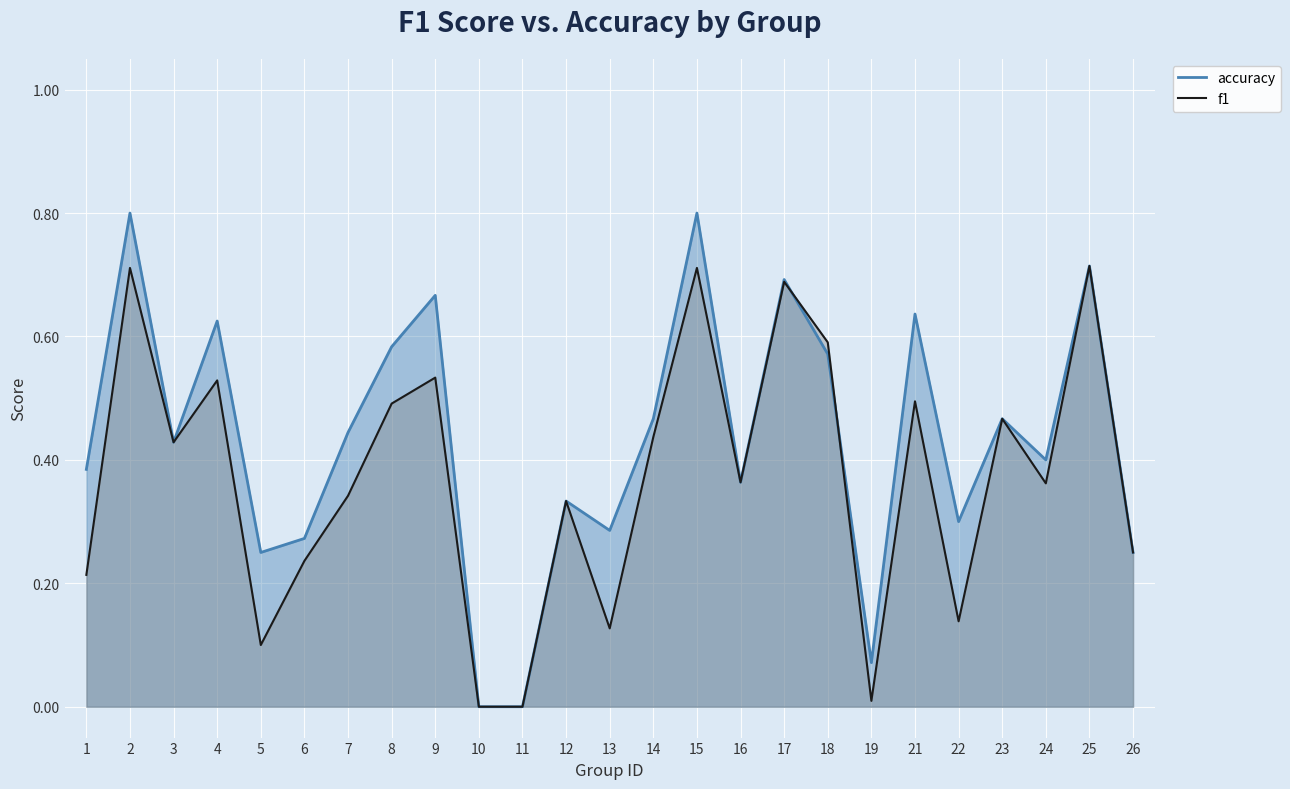

Reading right to left, what are all the values shown in this chart?

f1: 0.2	0.7	0.4	0.5	0.1	0.5	0.0	0.6	0.7	0.4	0.7	0.4	0.1	0.3	0.0	0.0	0.5	0.5	0.3	0.2	0.1	0.5	0.4	0.7	0.2
accuracy: 0.2	0.7	0.4	0.5	0.3	0.6	0.1	0.6	0.7	0.4	0.8	0.5	0.3	0.3	0.0	0.0	0.7	0.6	0.4	0.3	0.2	0.6	0.4	0.8	0.4